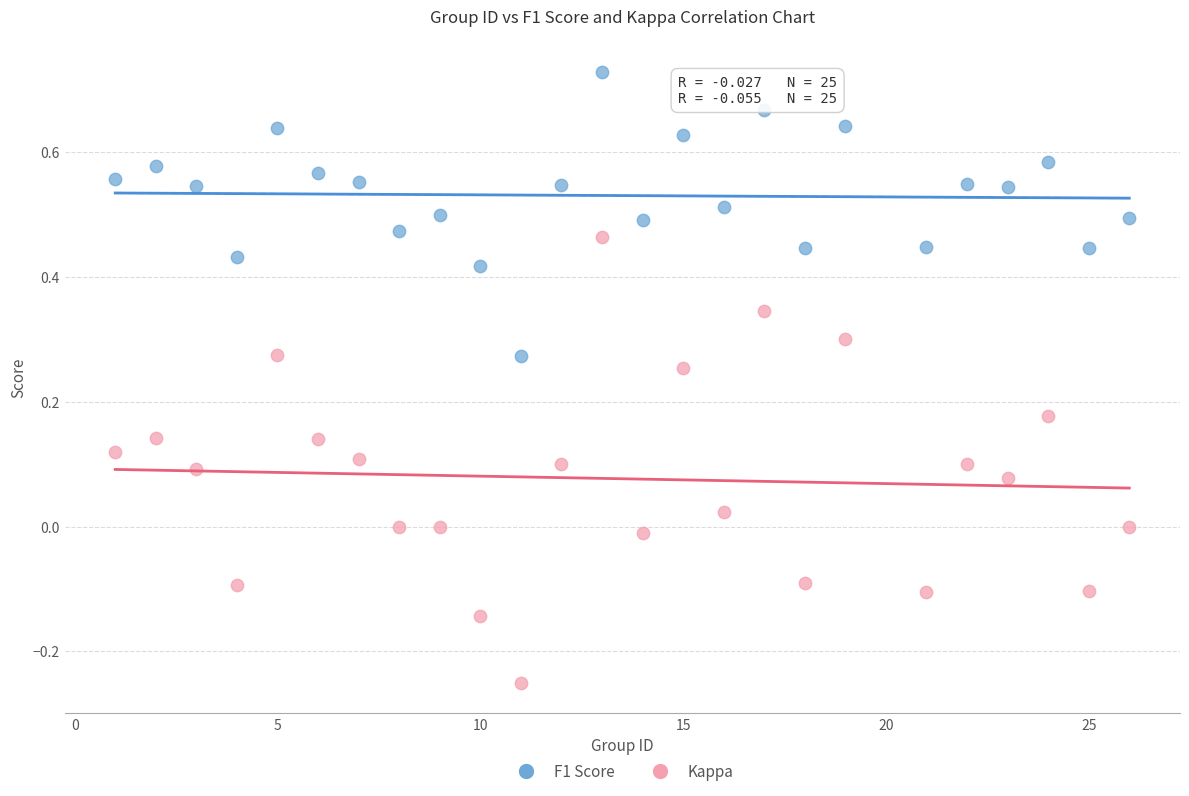

What are all the series names shown in the legend?

F1 Score, Kappa